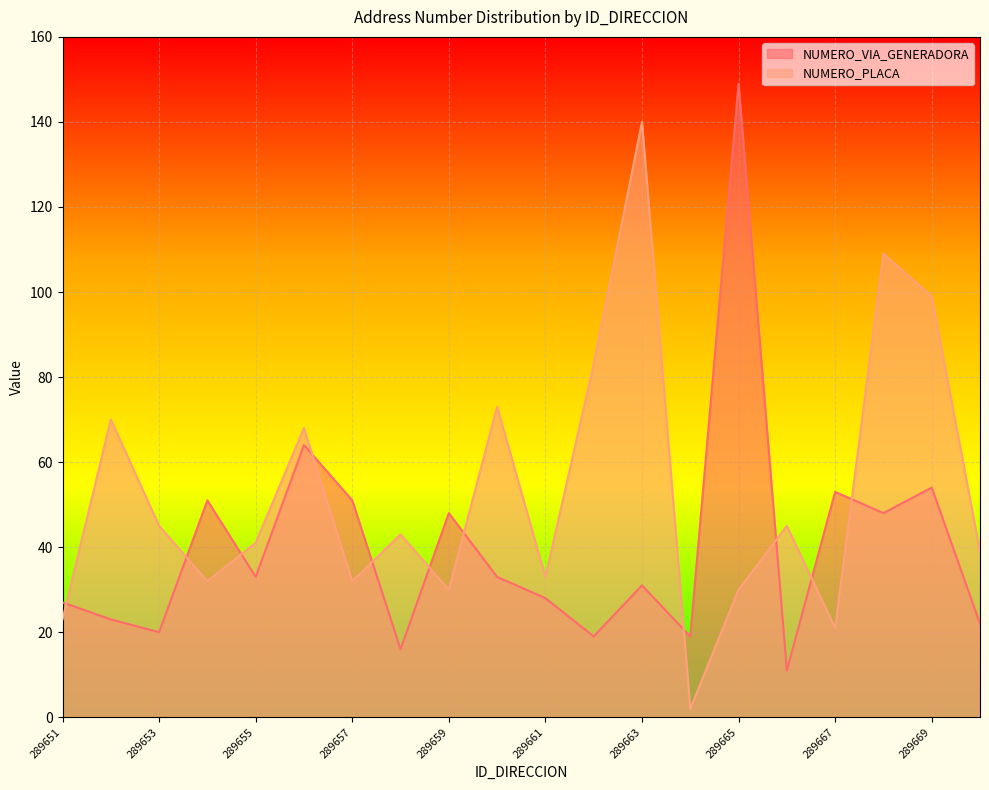

Which series changed the most between 289651 and 289663?

NUMERO_PLACA